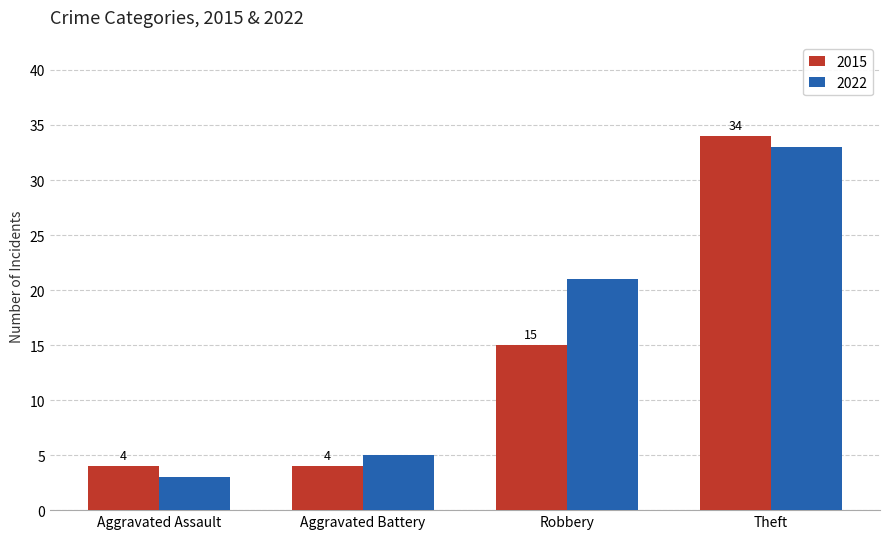

Which label corresponds to the smallest value in the chart?

Aggravated Assault